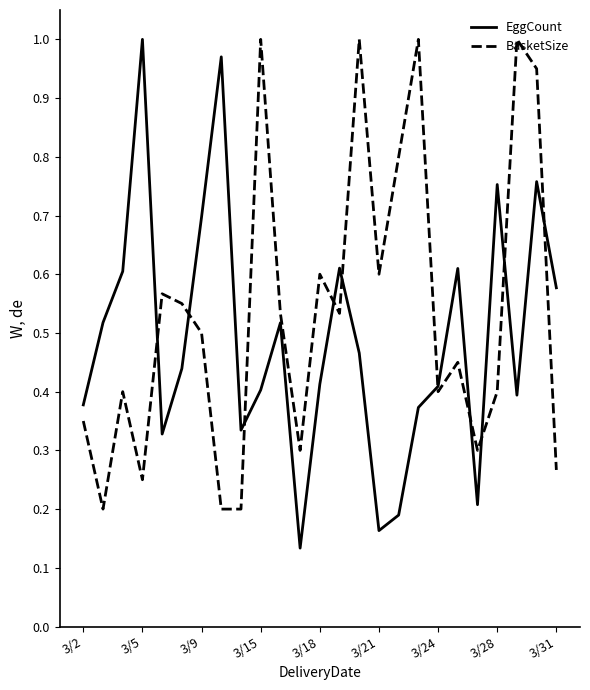

Which series has the largest range (max minus min)?

EggCount